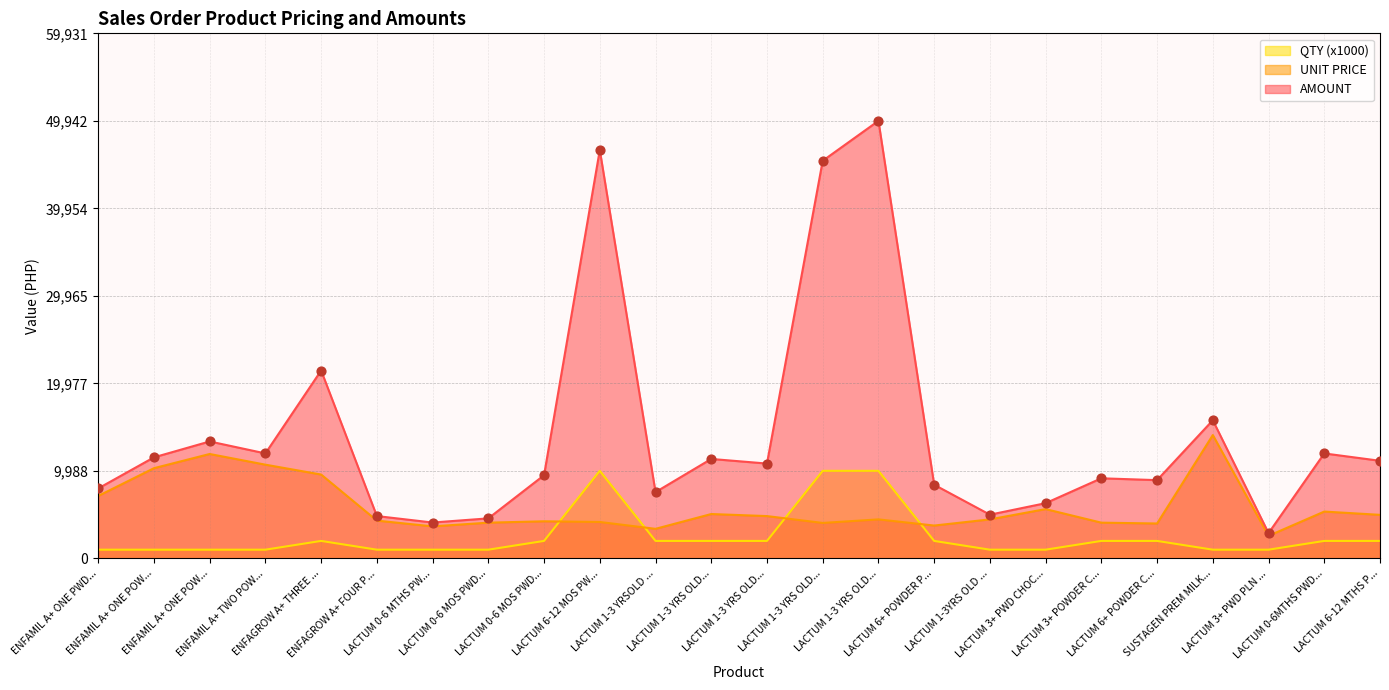

Which series contains the highest Y value?

AMOUNT